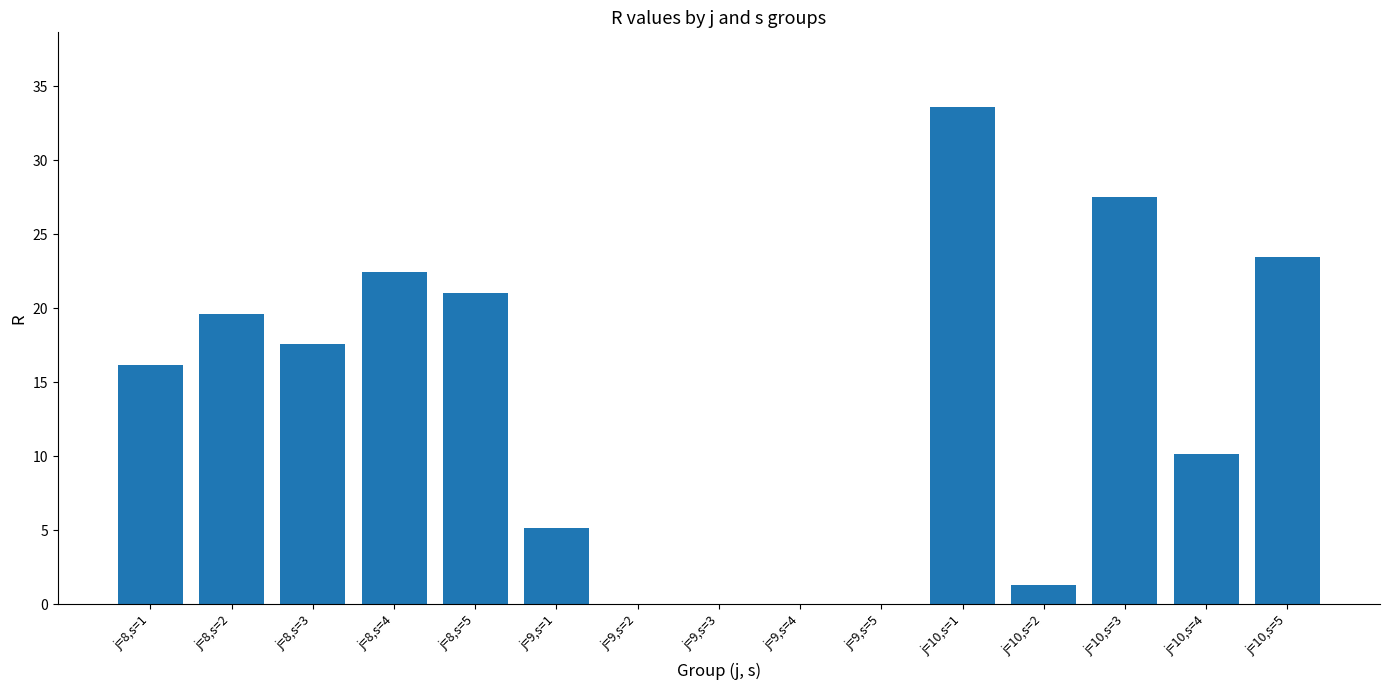

What is the sum of the values at j=9,s=2 and j=10,s=5?

23.5